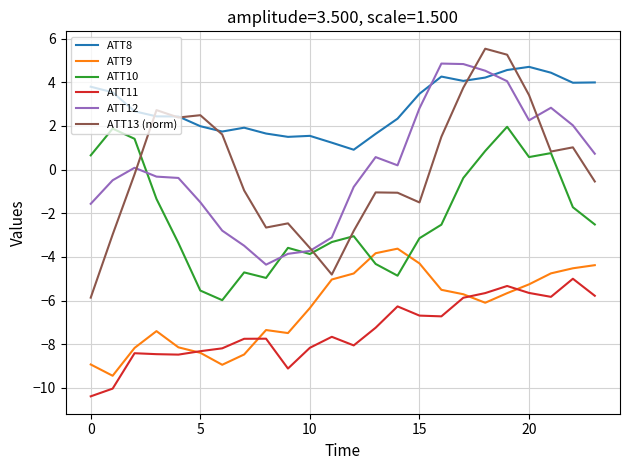

True or false: ATT11 and ATT12 cross at least once.

False